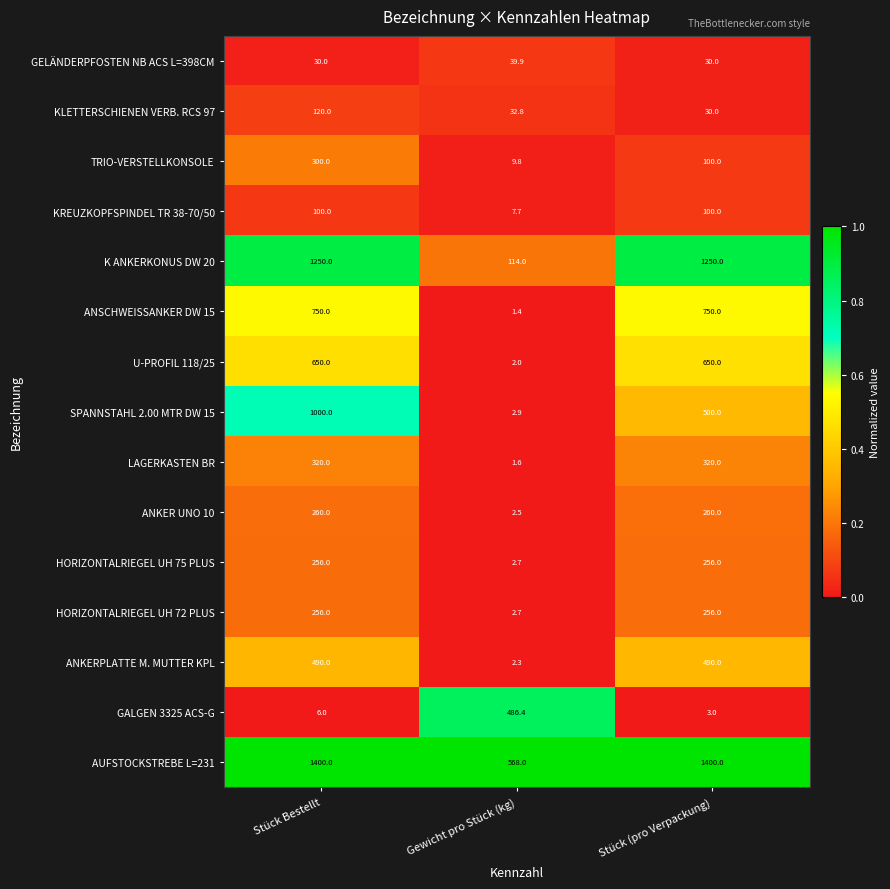

What is the minimum value shown in the chart?

1.4